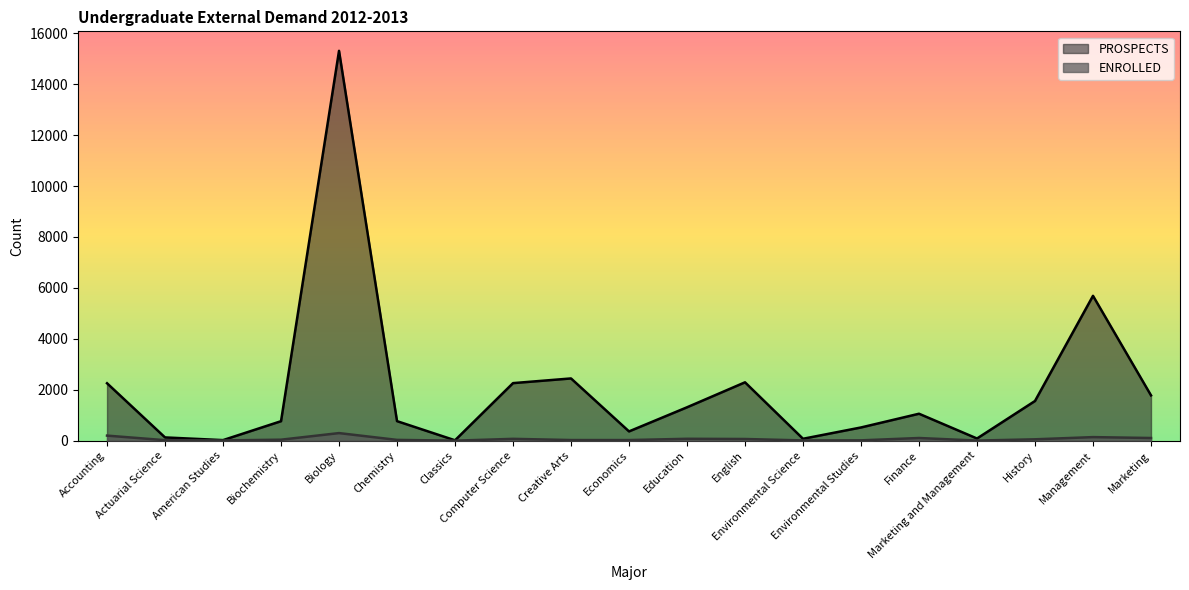

What is the lowest value of the ENROLLED series?

1